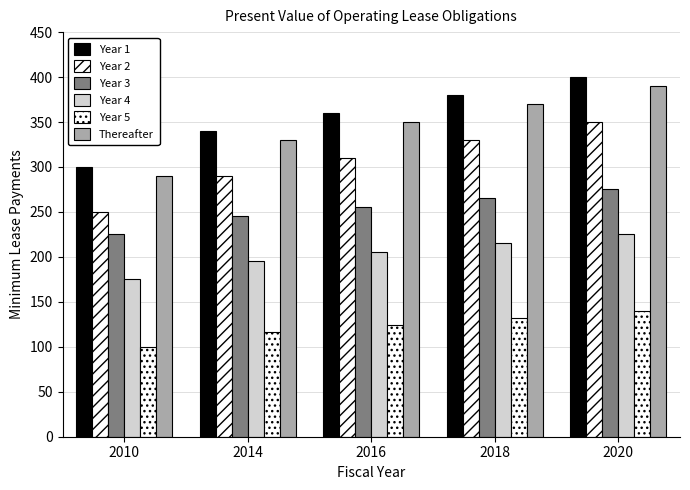

How many data points in Year 4 are less than 205?

2